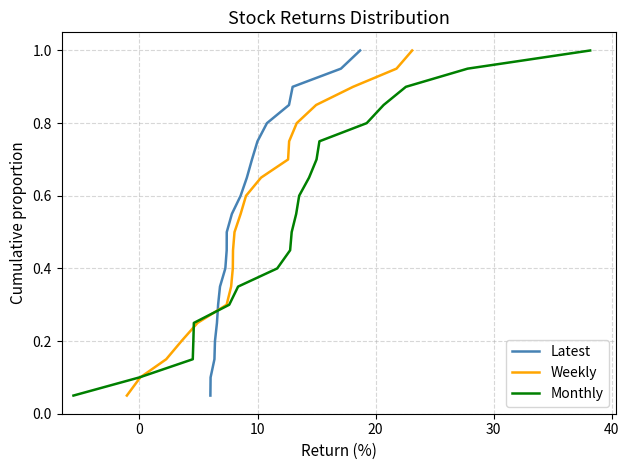

What are all the series names shown in the legend?

Latest, Weekly, Monthly